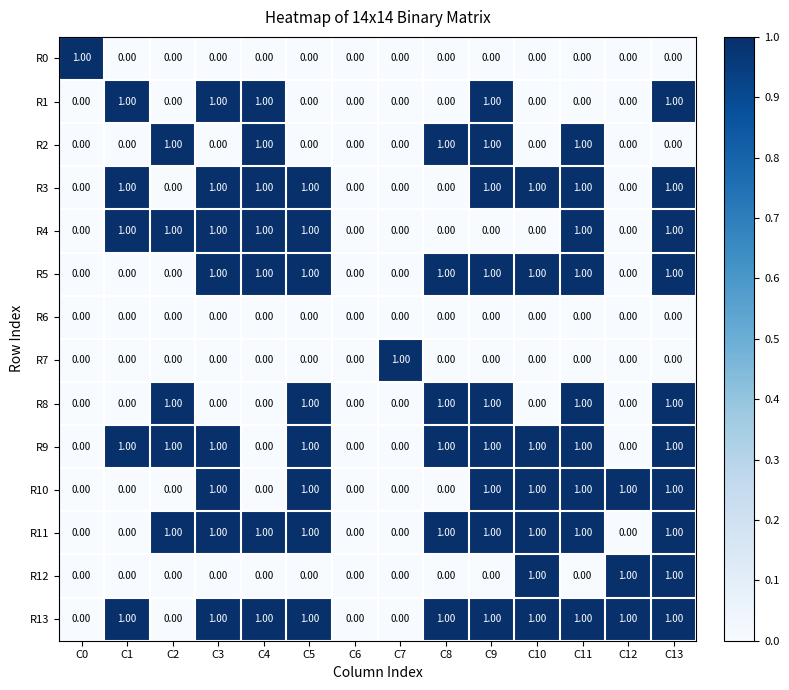

What is the sum of all R11 values?

9